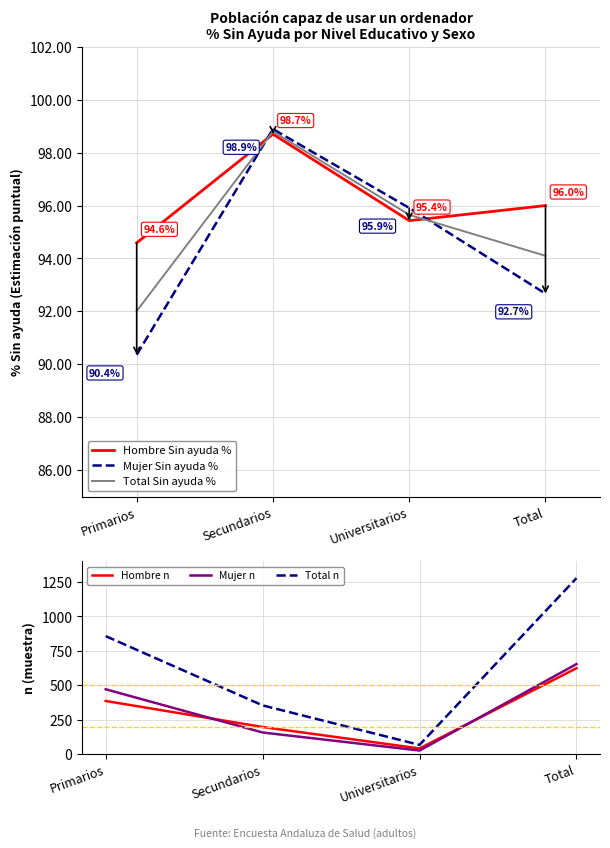

How many interior local valleys does the Hombre Sin ayuda % series have?

1